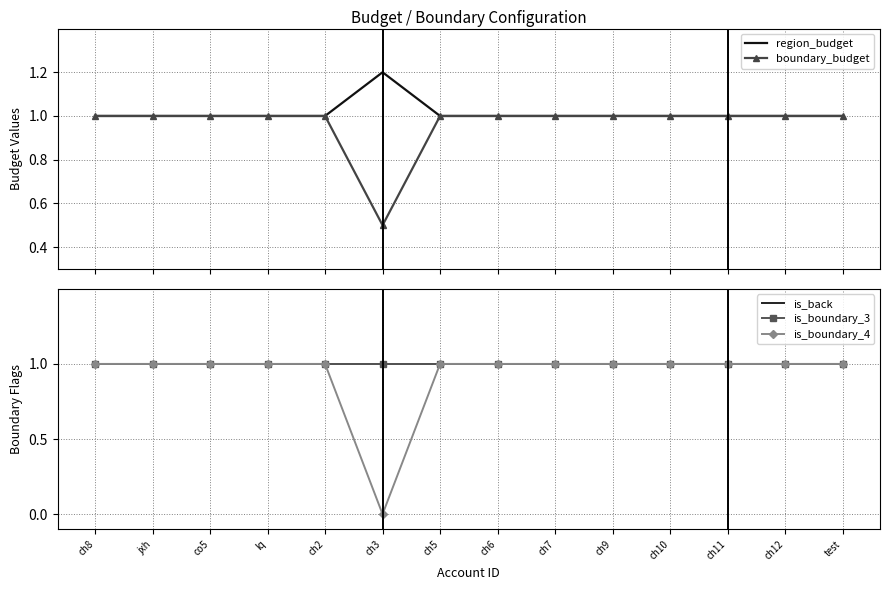

Which series has the widest spread of values?

is_boundary_4